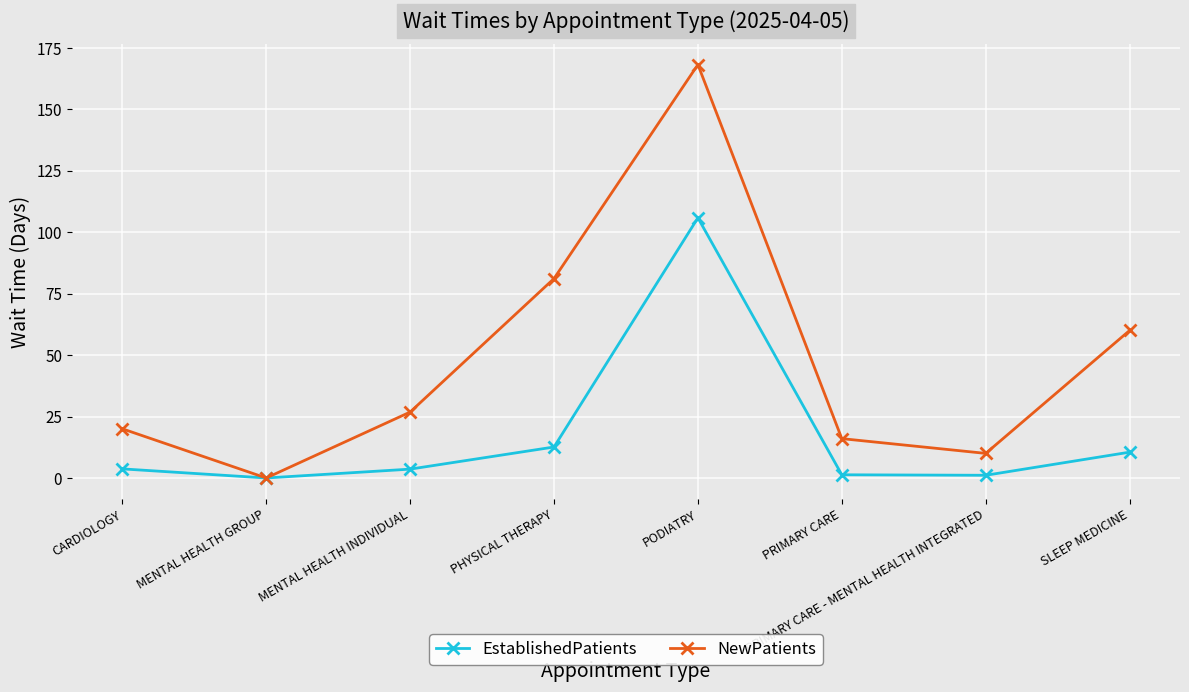

Which category has the highest value across all series?

PODIATRY